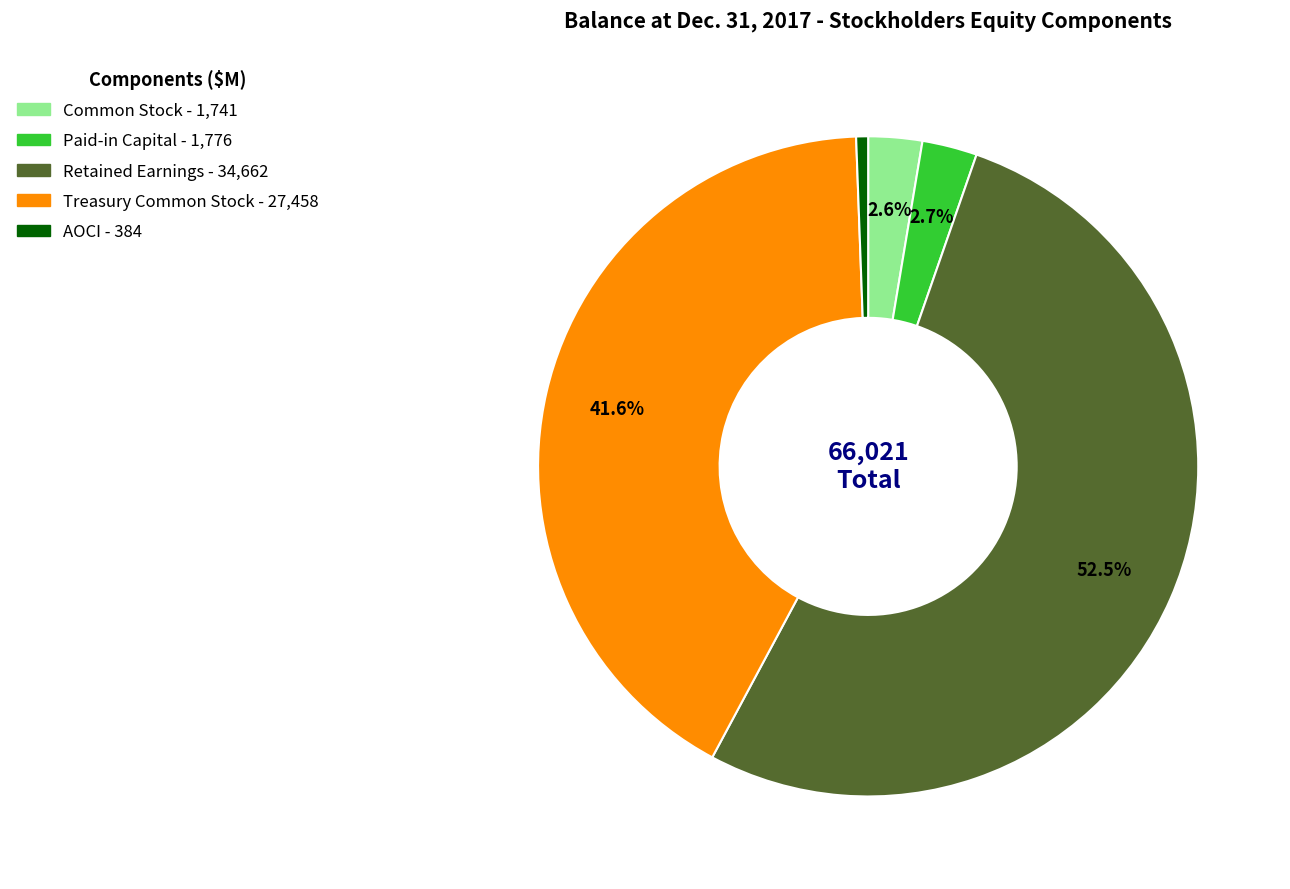

Combined, what portion of the pie is Retained Earnings and Common Stock?

55.1%